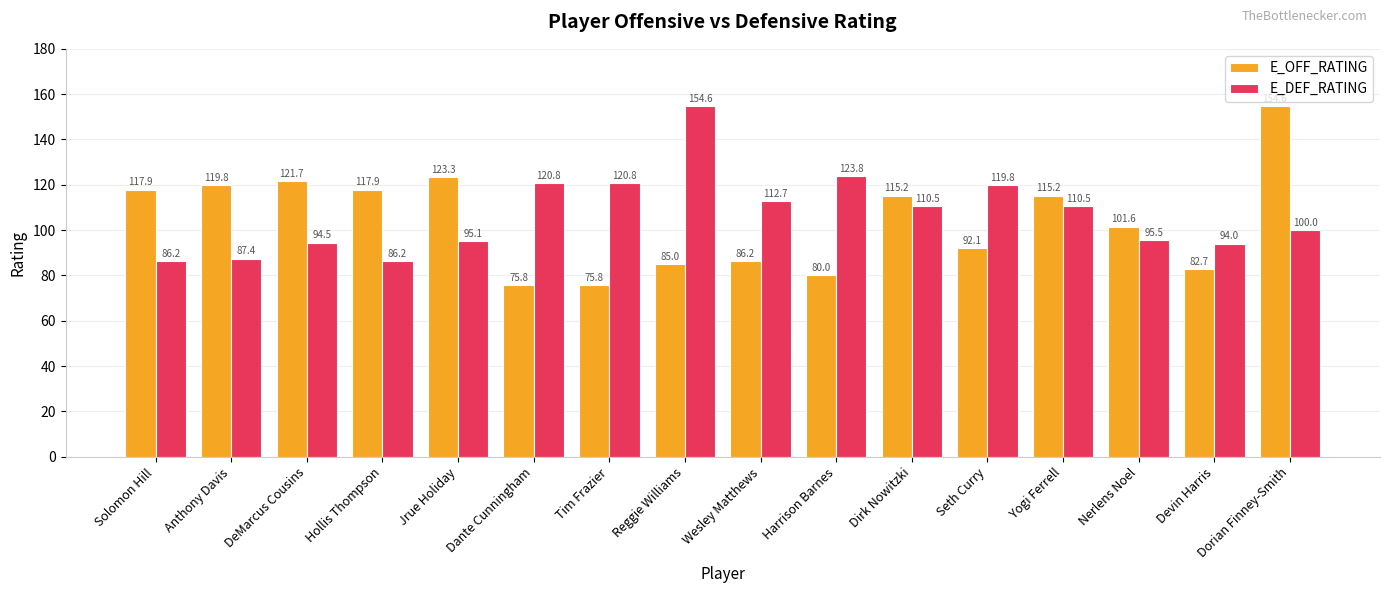

List the series in order of their overall mean, lowest first.

E_OFF_RATING, E_DEF_RATING